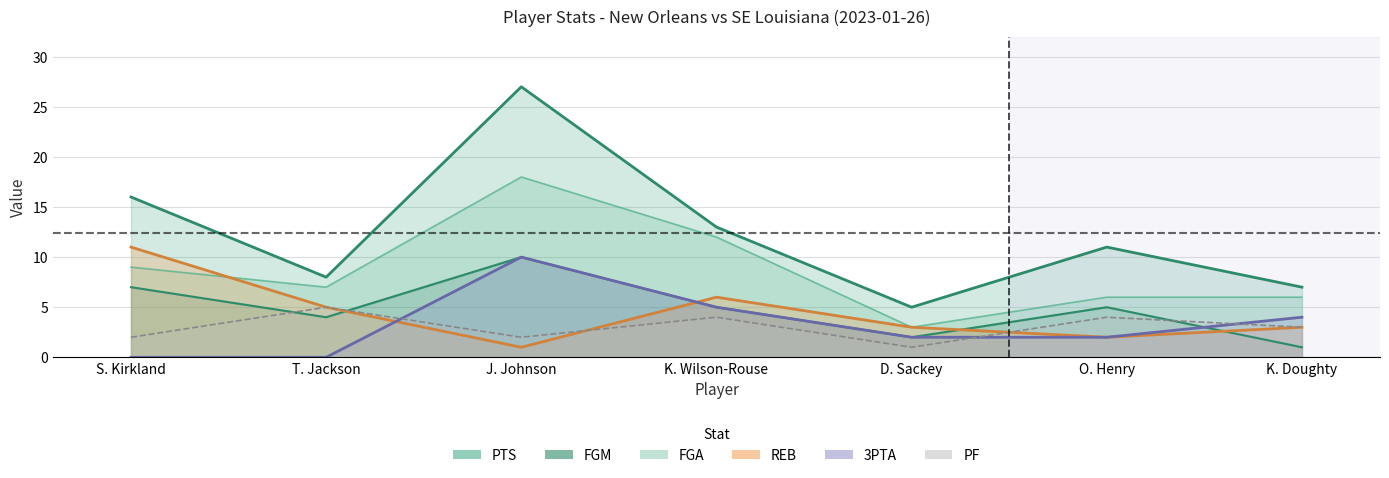

How many intersections are there between REB and PF?

2